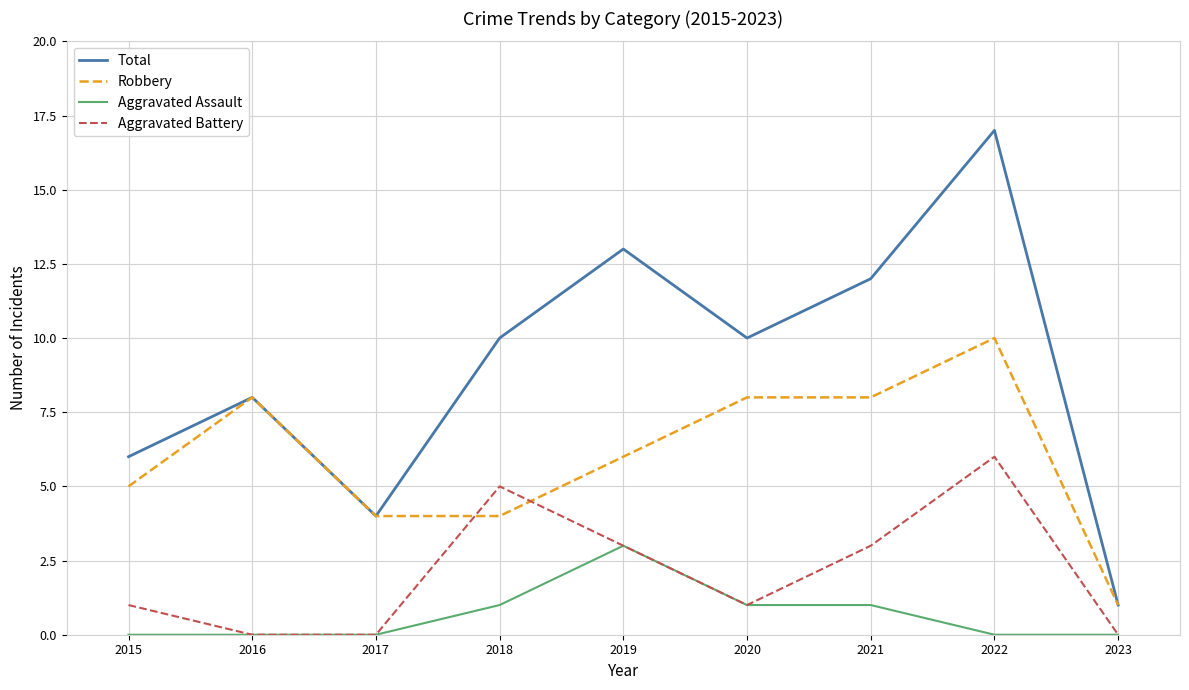

At which label does Total reach its minimum?

2023